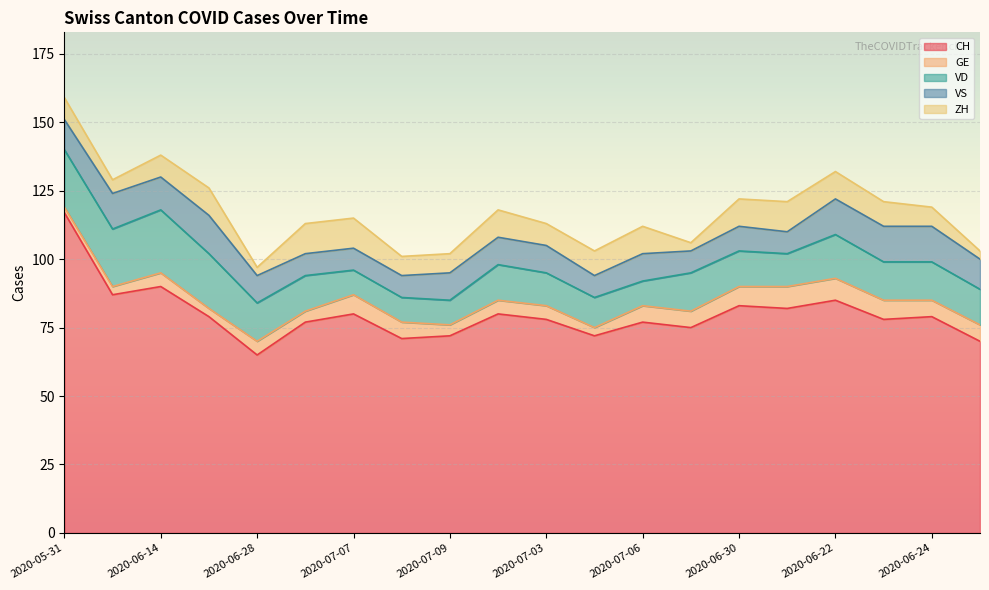

Is it true that VD equals 21 at 2020-05-31?

True